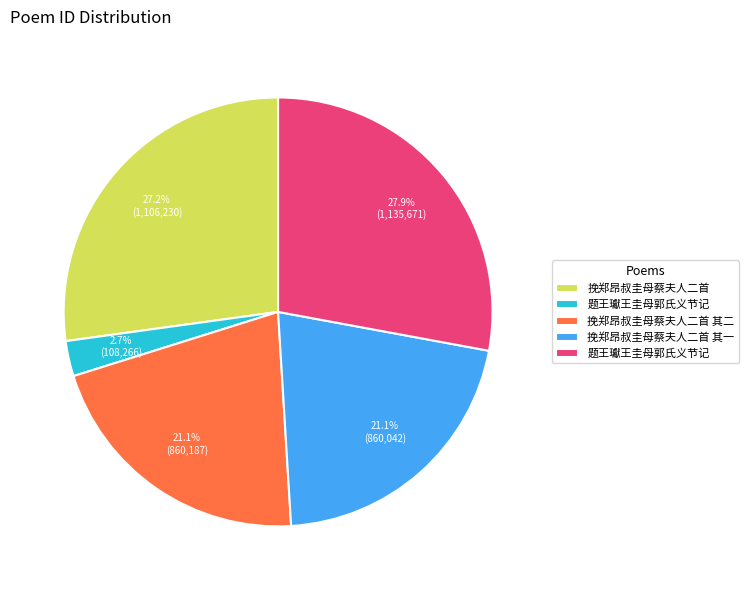

How many slices are in this pie chart?

5